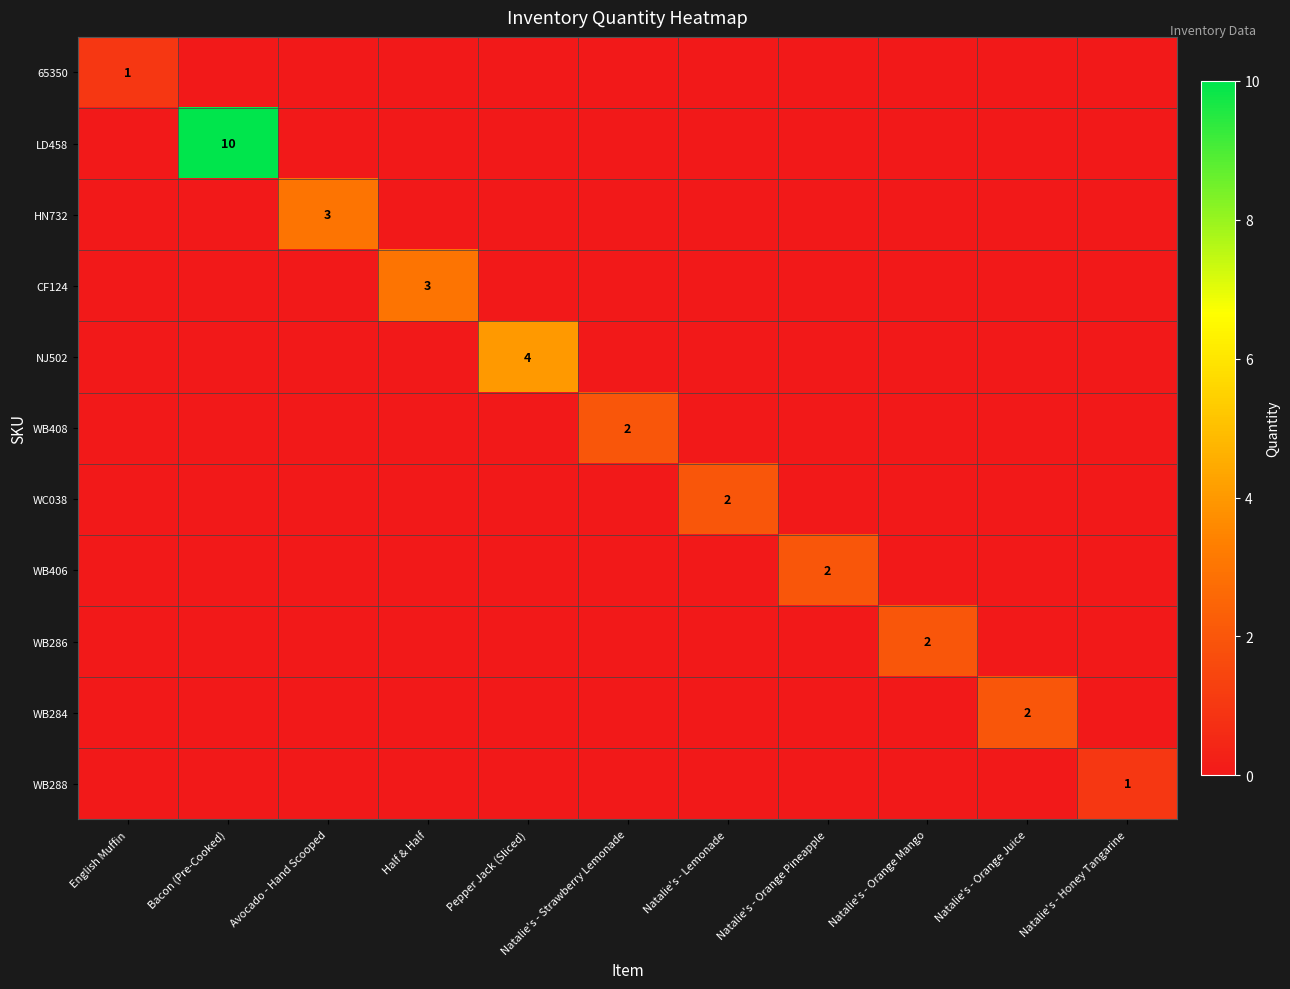

True or false: LD458 has a value of 6 at Bacon (Pre-Cooked).

False